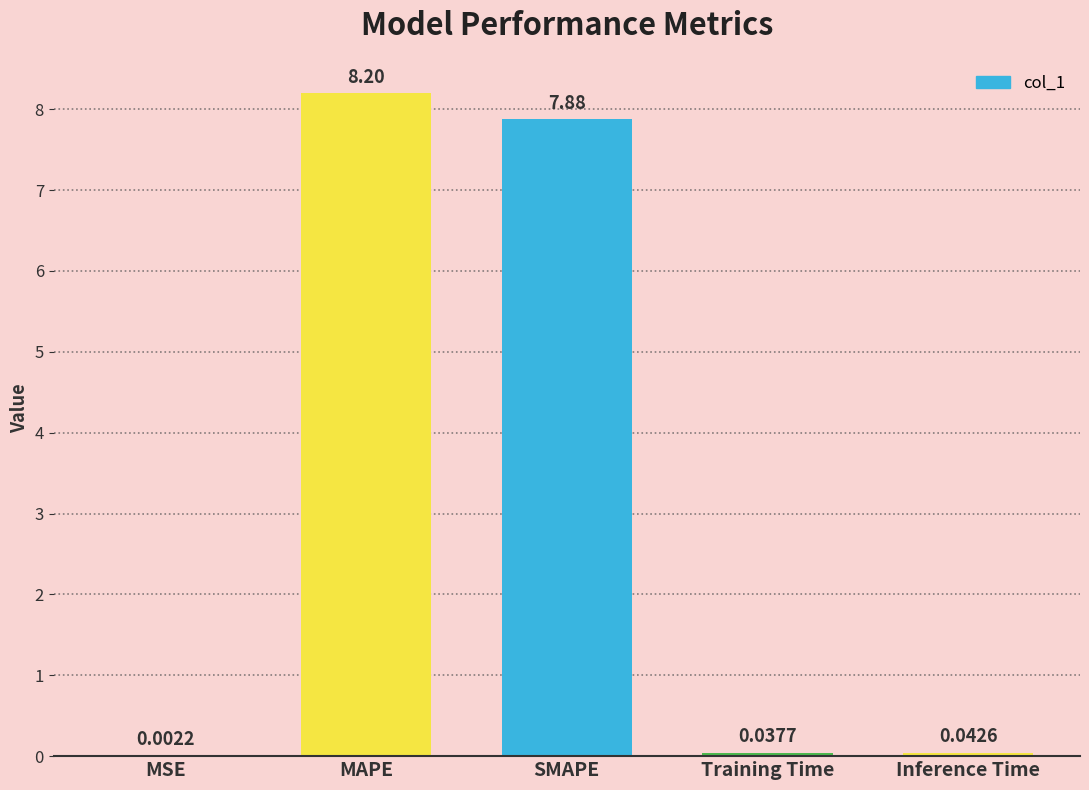

What is the greatest value displayed?

8.2